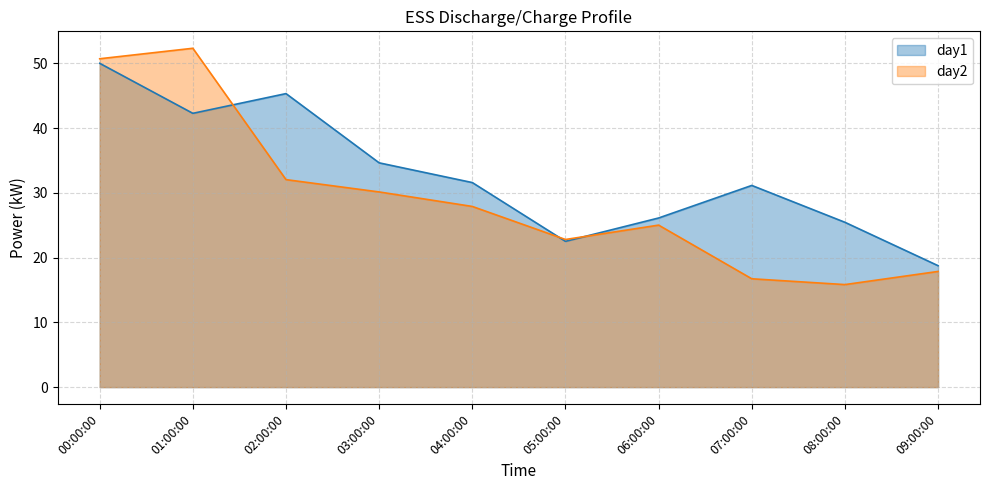

What is the value of the day2 point at the 33rd from the left?

15.8